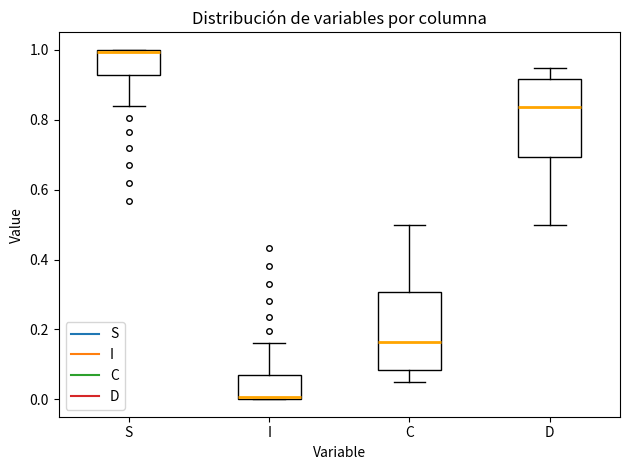

Which box's median line is the highest?

S